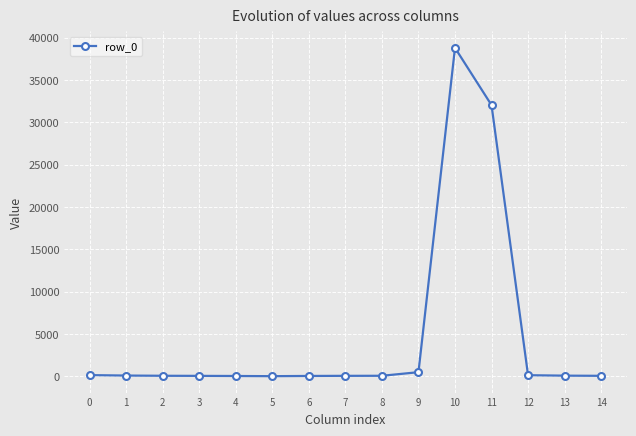

How many lines are shown in the chart?

1